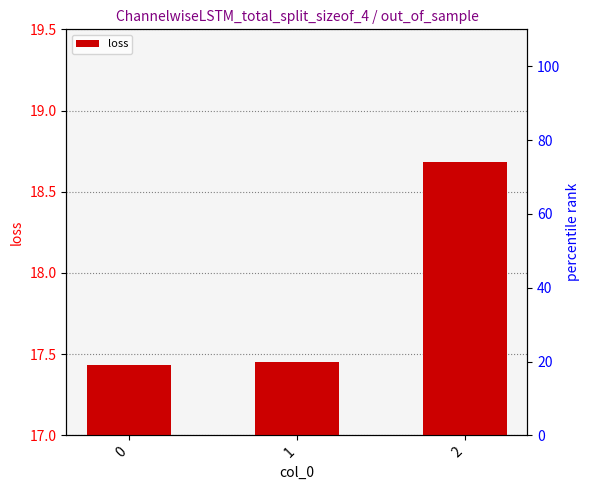

Between 0 and 2, which is larger?

2